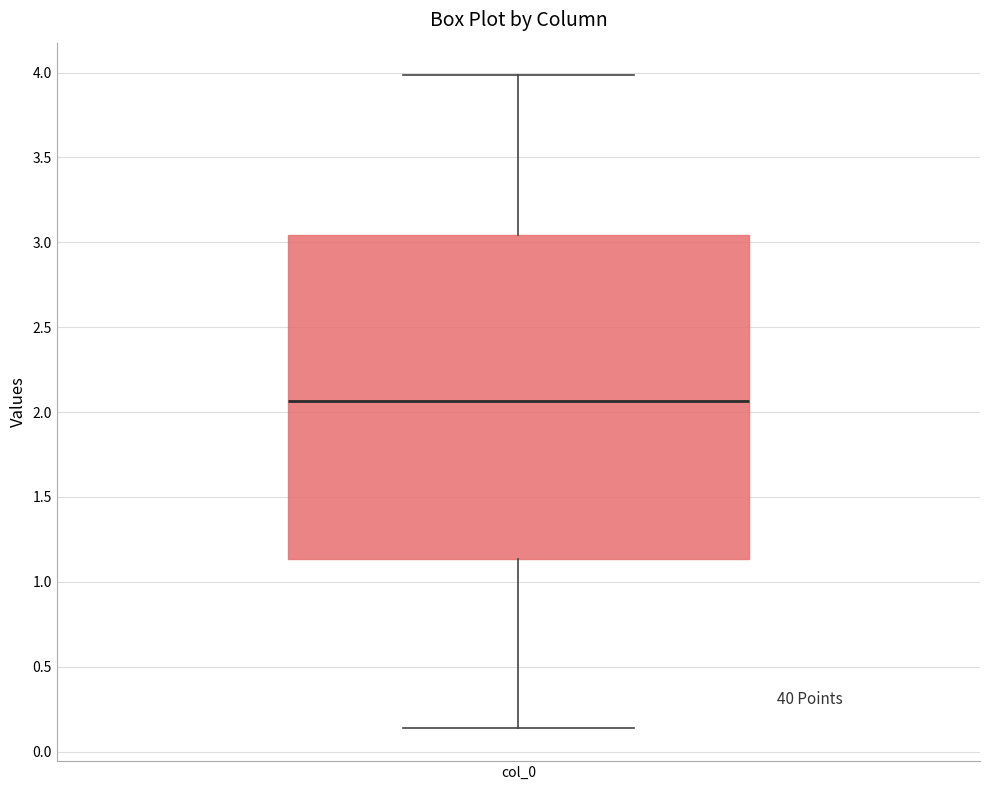

Read this box plot against the y-axis: the position of the median line, the range covered by the box, and the ends of both whiskers. The values are not printed on the chart, so give them approximately, as read against the axis.

median 2.05, box 1.15 to 3.05, whiskers 0.15 to 4.00